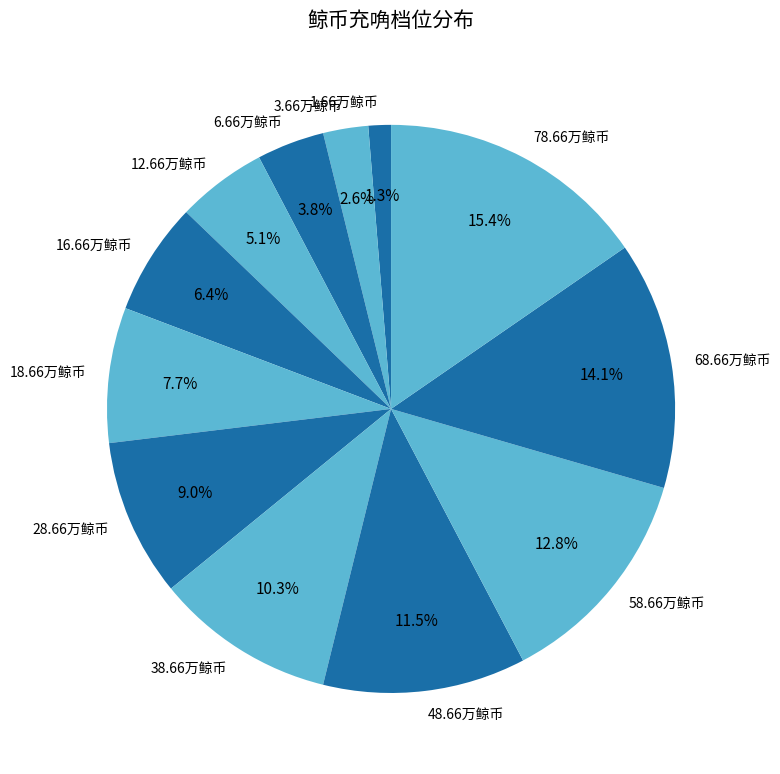

Rank the categories by value from lowest to highest.

1.66万鲸币, 3.66万鲸币, 6.66万鲸币, 12.66万鲸币, 16.66万鲸币, 18.66万鲸币, 28.66万鲸币, 38.66万鲸币, 48.66万鲸币, 58.66万鲸币, 68.66万鲸币, 78.66万鲸币